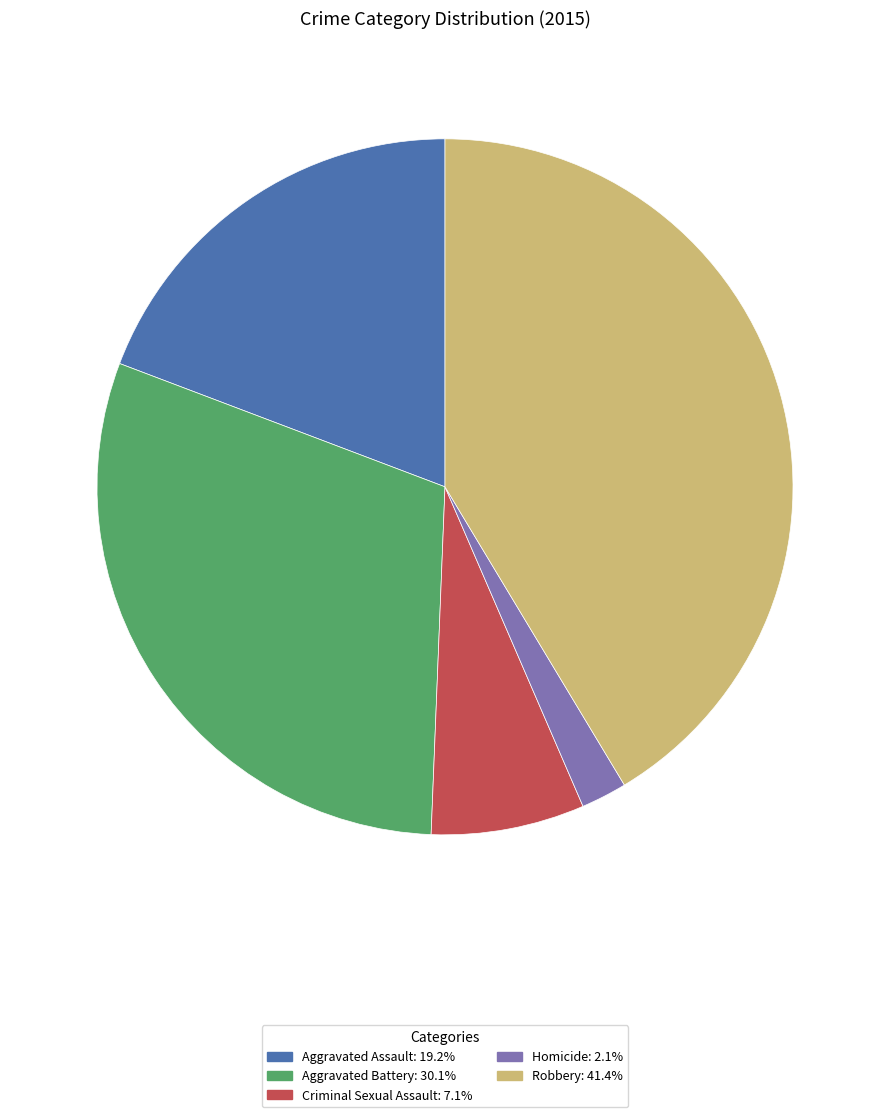

What is the ratio of the value at Aggravated Assault to the value at Criminal Sexual Assault?

2.7